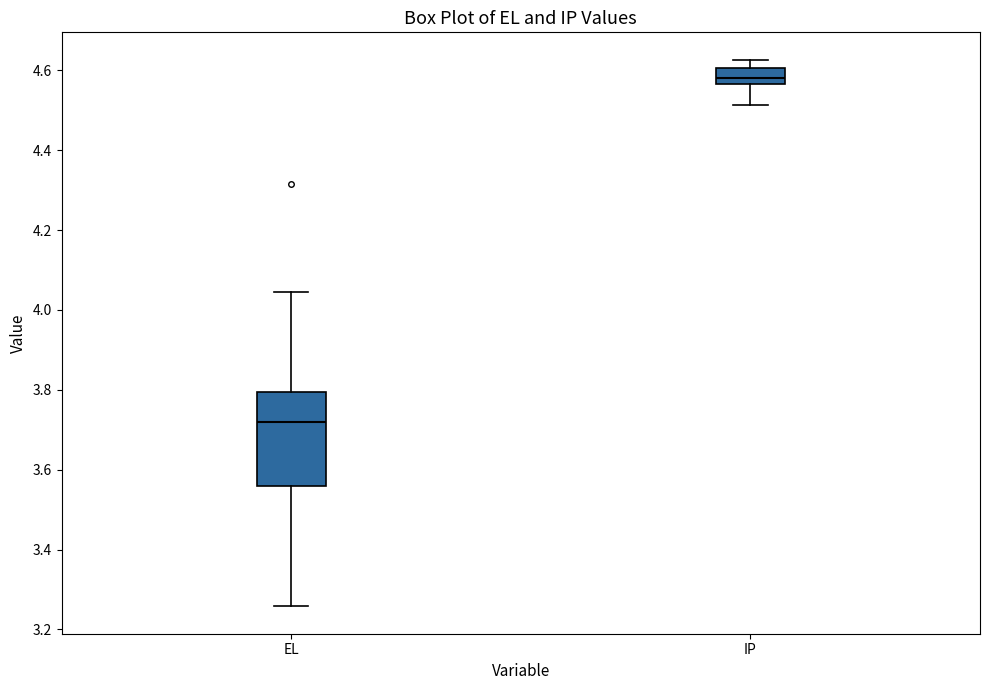

Reading left to right, transcribe this box plot: for each box, give where its median line is, the range the box spans, and where its two whiskers end, as read against the y-axis. The values are not printed on the chart, so give them approximately, as read against the axis.

EL: median 3.72, box 3.56 to 3.80, whiskers 3.26 to 4.04
IP: median 4.58, box 4.56 to 4.60, whiskers 4.52 to 4.62